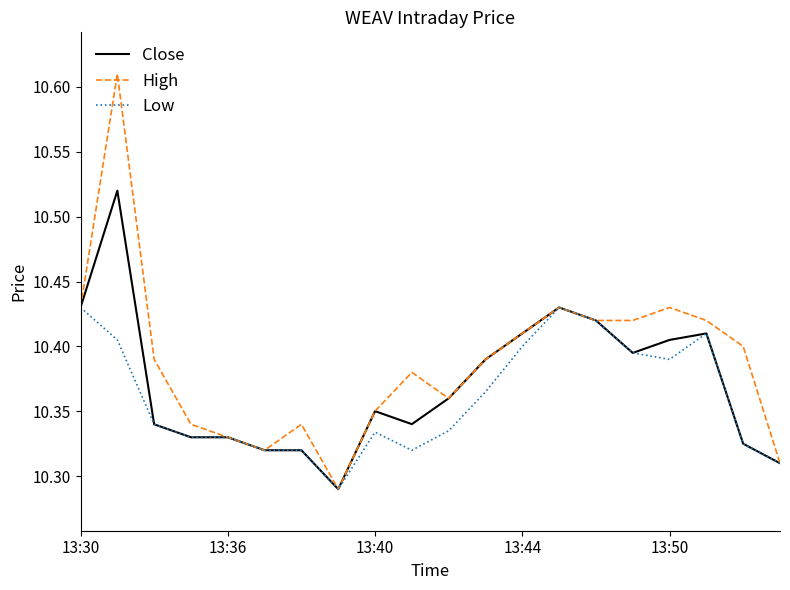

List the series in order of their peak value, highest first.

High, Close, Low